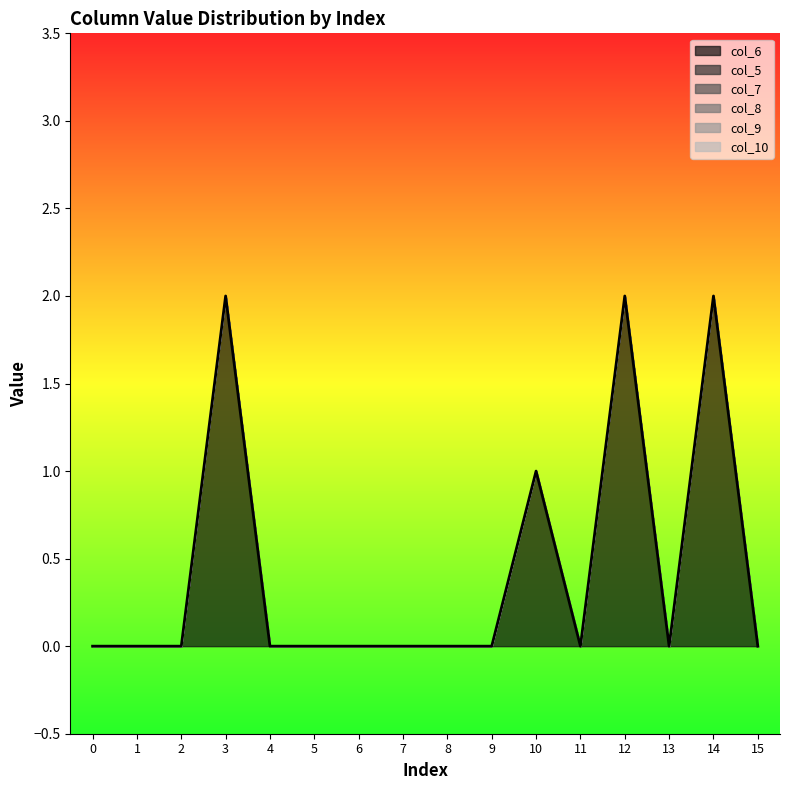

At which category is the sum across all series the highest?

3